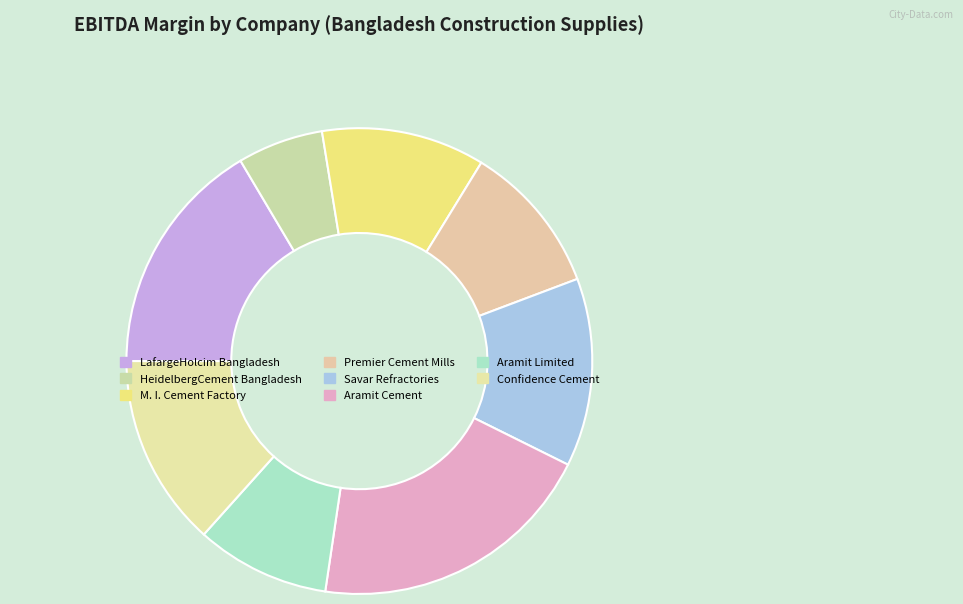

Is it true that Aramit Limited is 9% of the pie?

True